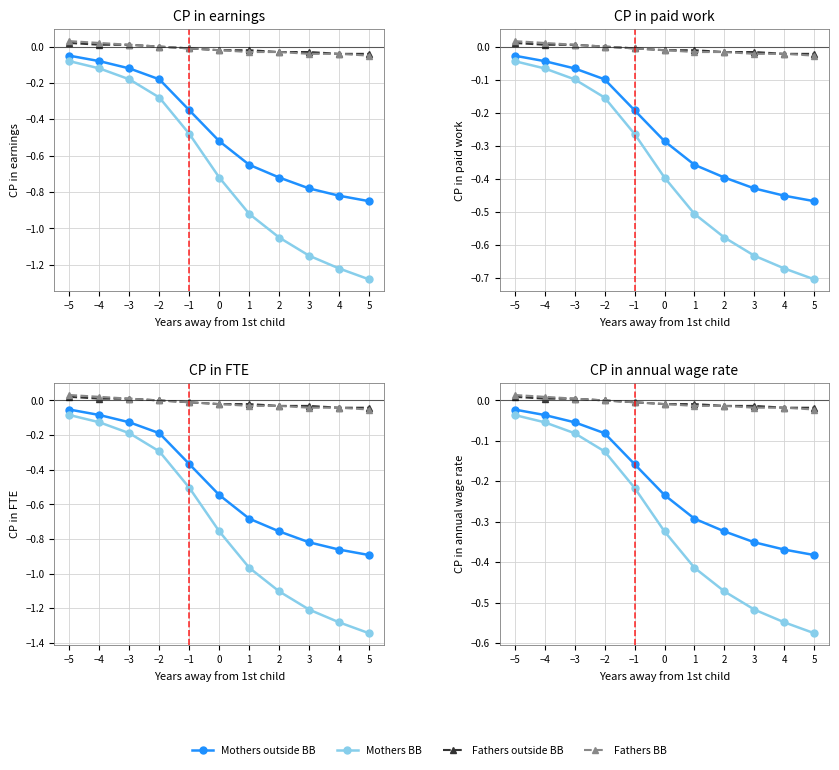

Which series has the largest range (max minus min)?

Mothers BB